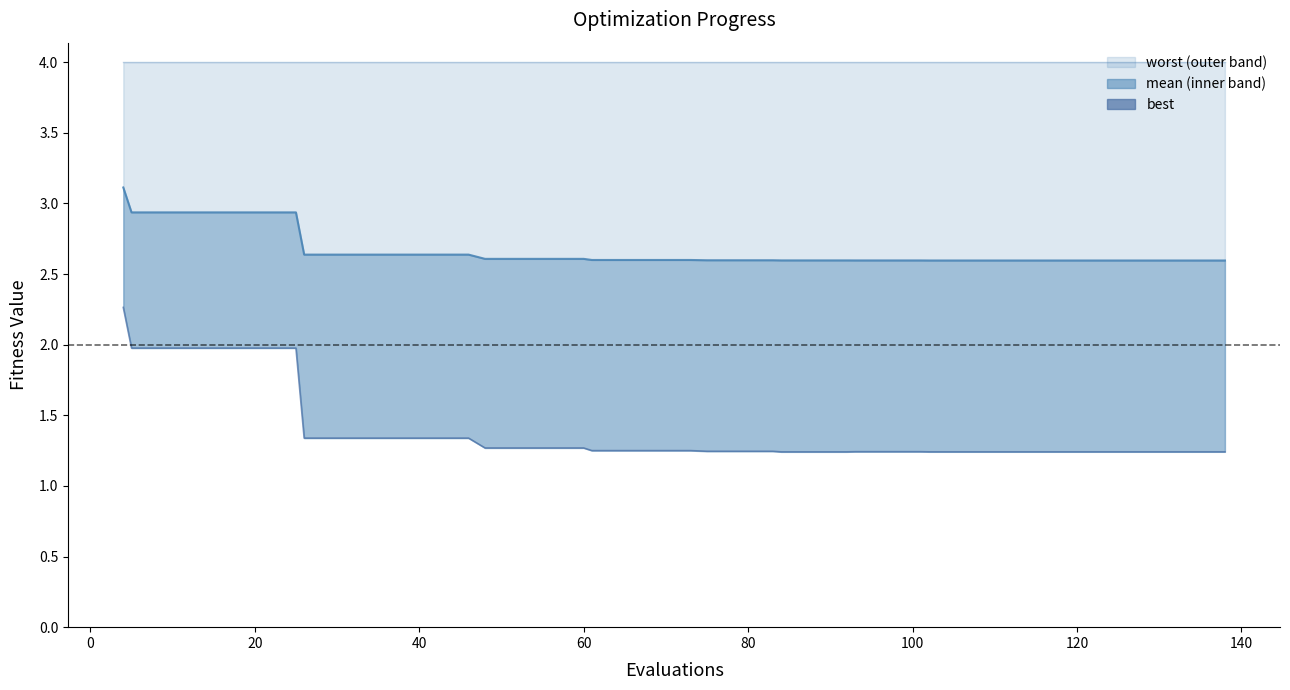

True or false: best_line has more than 0 points higher than both neighbors.

False